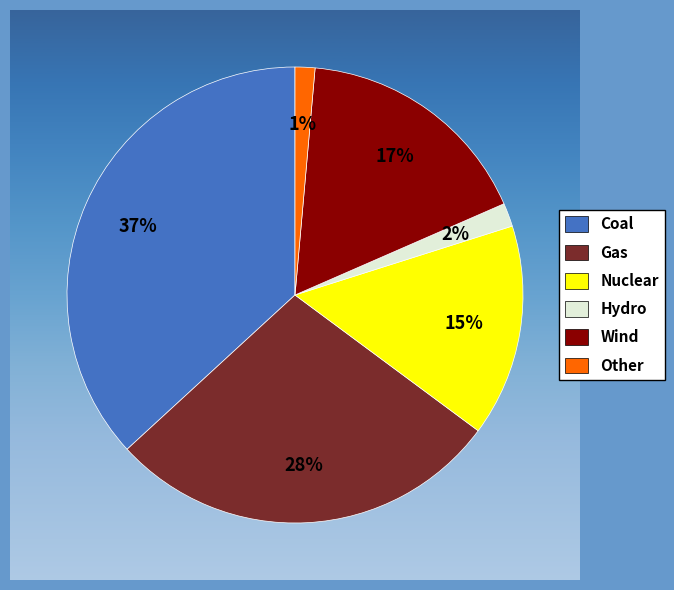

To the nearest percent, what is the difference between the Other and Nuclear slice percentages?

14%